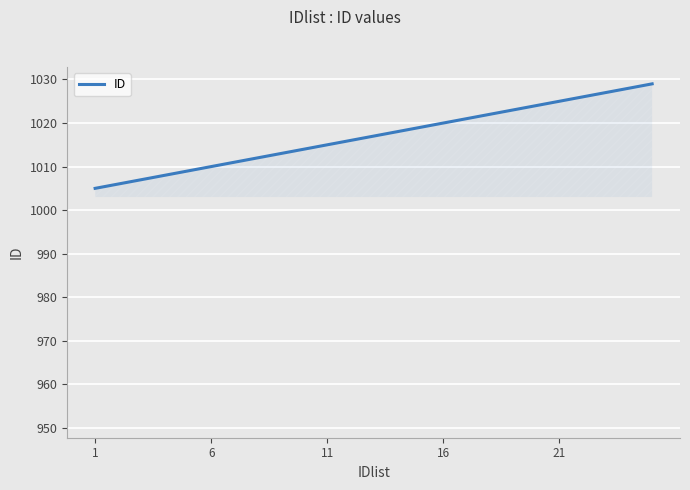

What is the minimum value shown in the chart?

1005